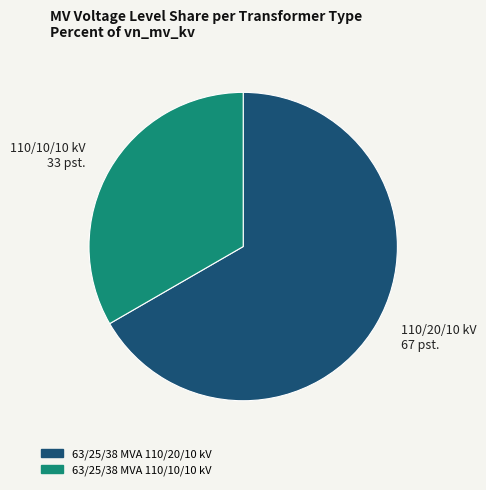

Rank the categories by value from lowest to highest.

63/25/38 MVA 110/10/10 kV, 63/25/38 MVA 110/20/10 kV